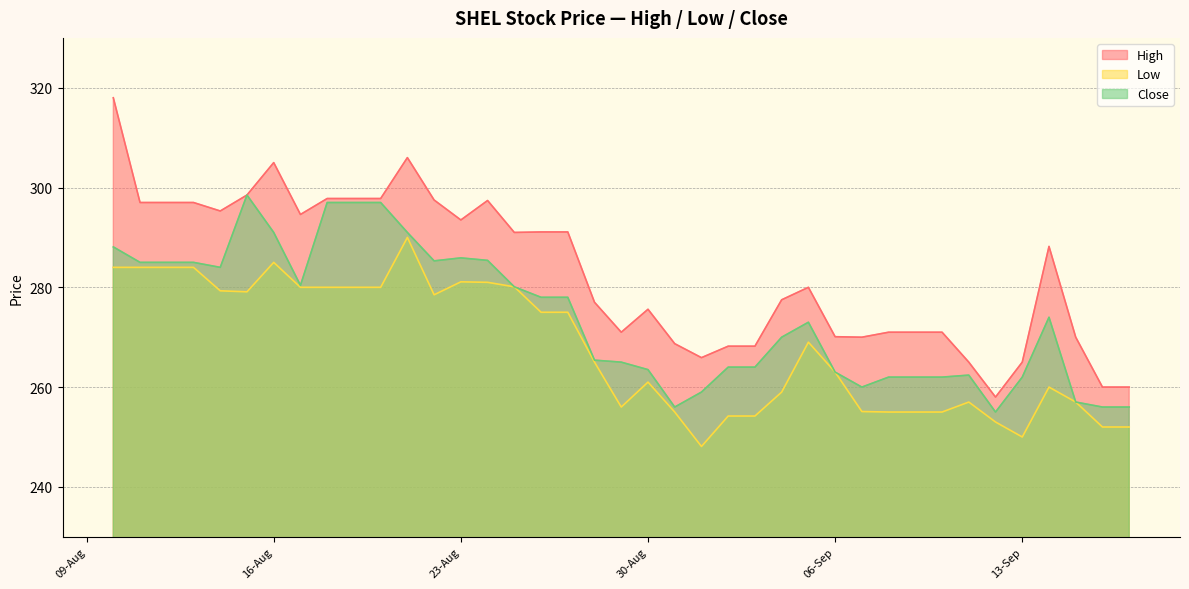

How many lines are shown in the chart?

3